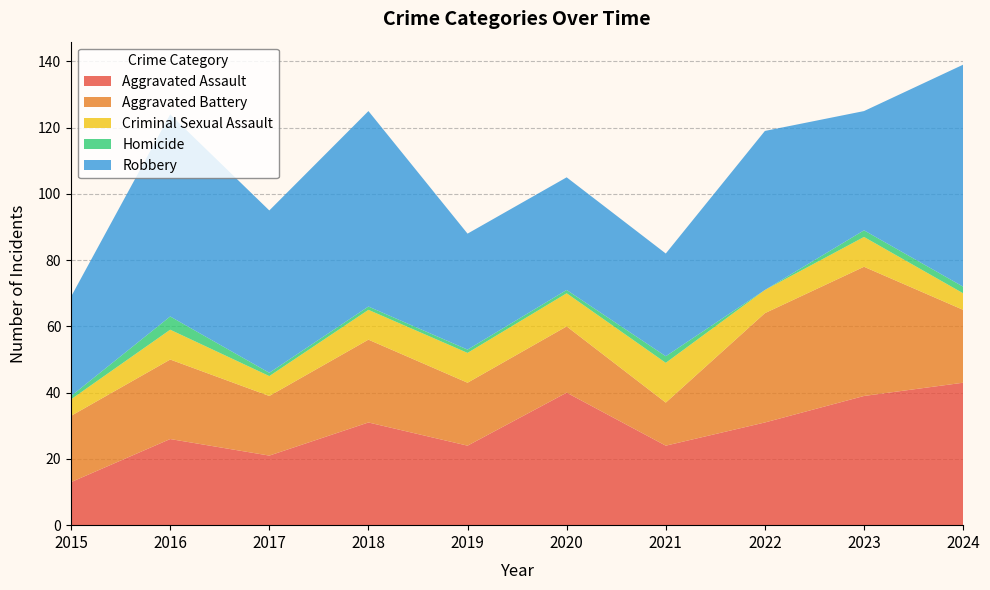

Reading left to right, what are all the values shown in this chart?

Aggravated Assault: 13	26	21	31	24	40	24	31	39	43
Aggravated Battery: 20	24	18	25	19	20	13	33	39	22
Criminal Sexual Assault: 5	9	6	9	9	10	12	7	9	5
Homicide: 1	4	1	1	1	1	2	0	2	2
Robbery: 30	61	49	59	35	34	31	48	36	67